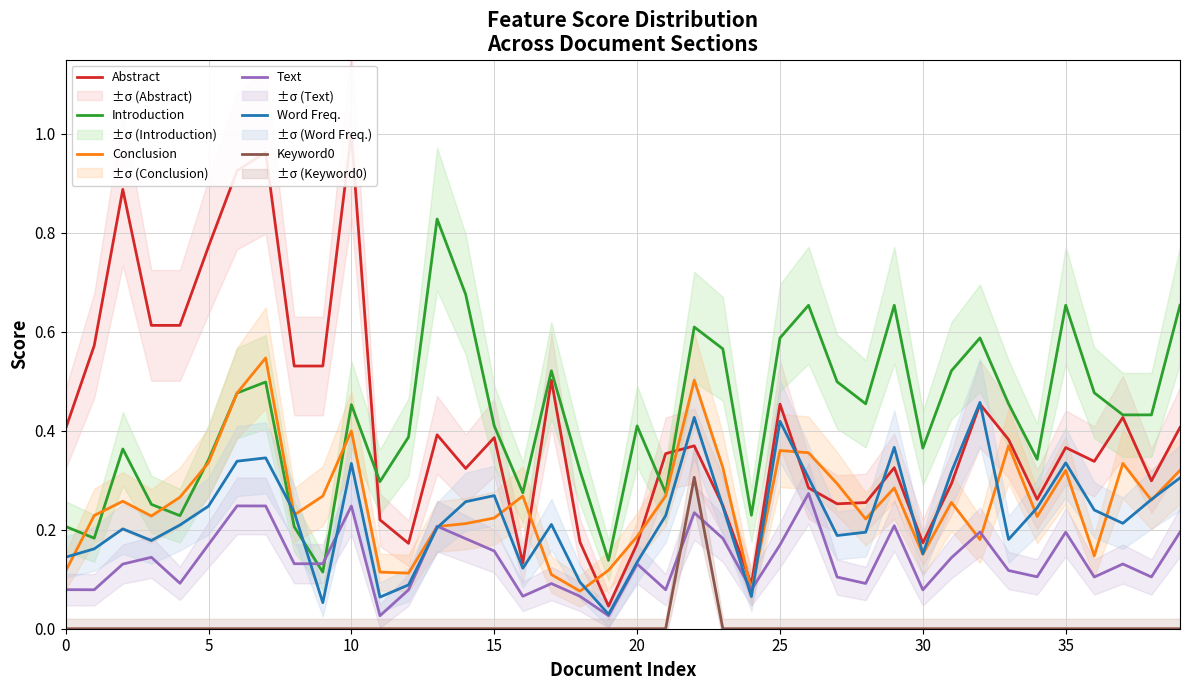

What is the value of the Introduction point at the 8th from the left?

0.5